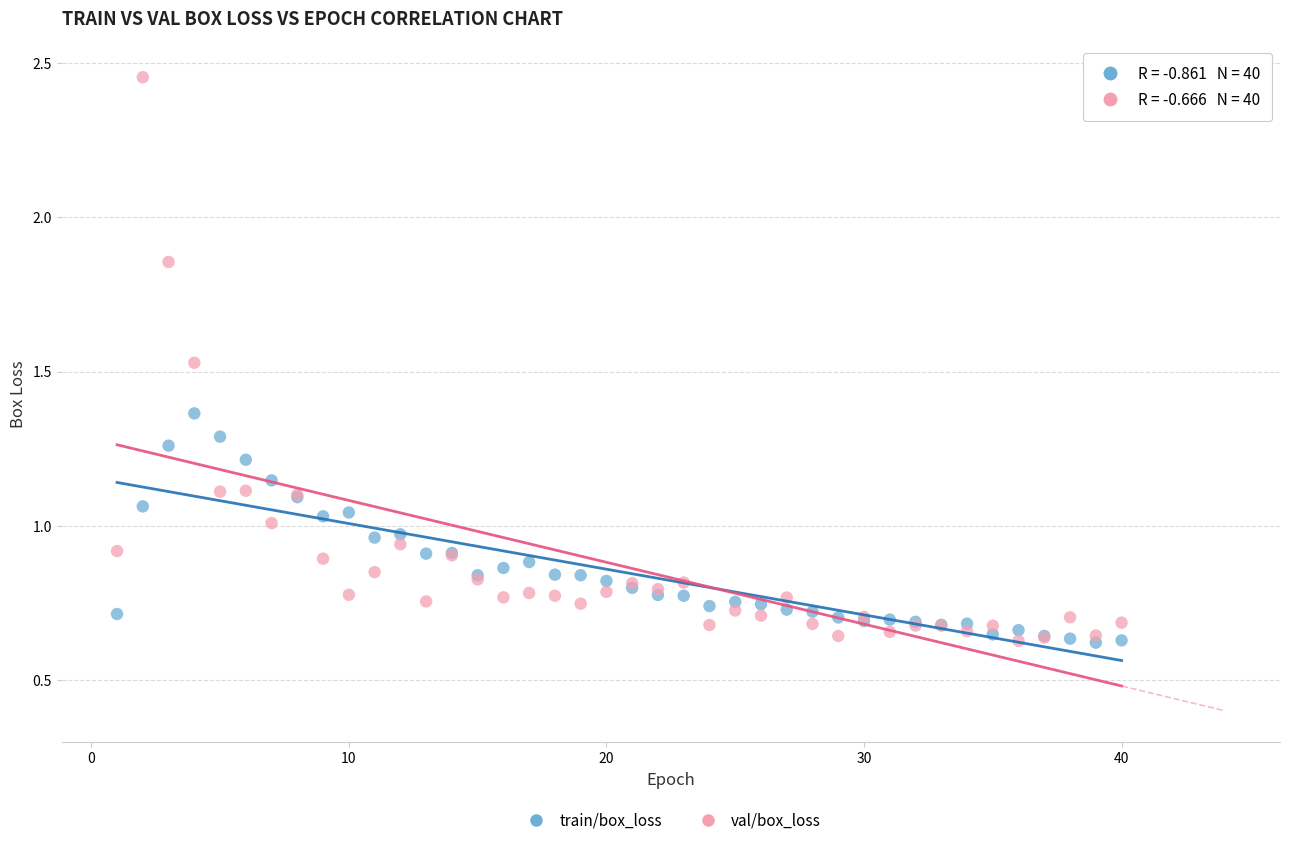

Which series contains the highest Y value?

val/box_loss